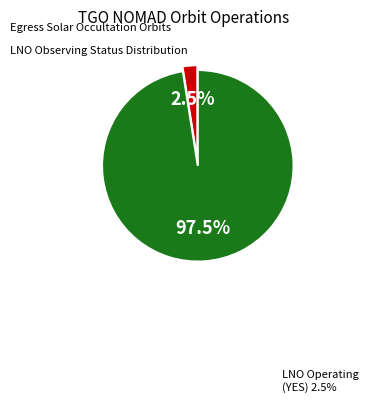

Is there any slice that represents more than half of the pie?

Yes